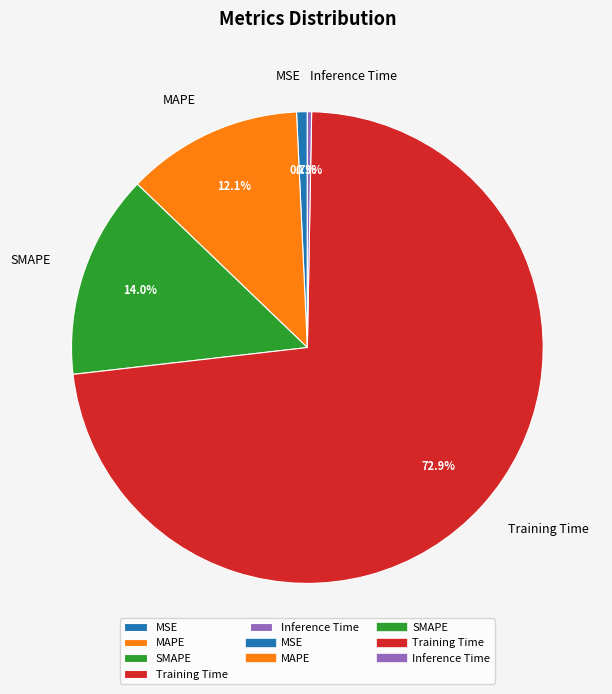

Is there a majority slice in this chart?

Yes